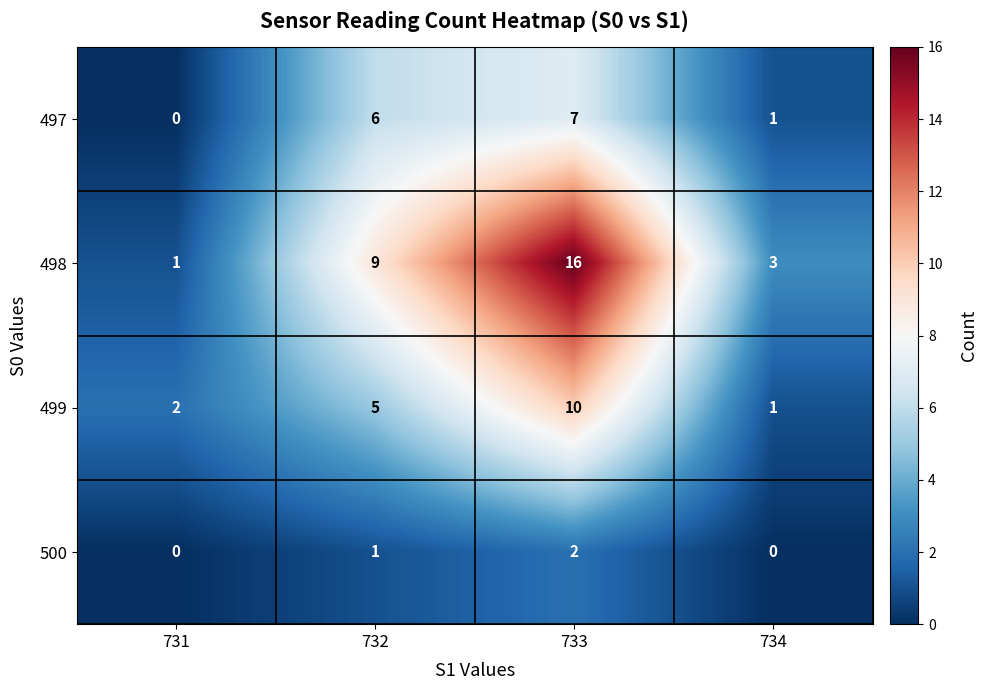

List the series in order of their peak value, highest first.

498, 499, 497, 500